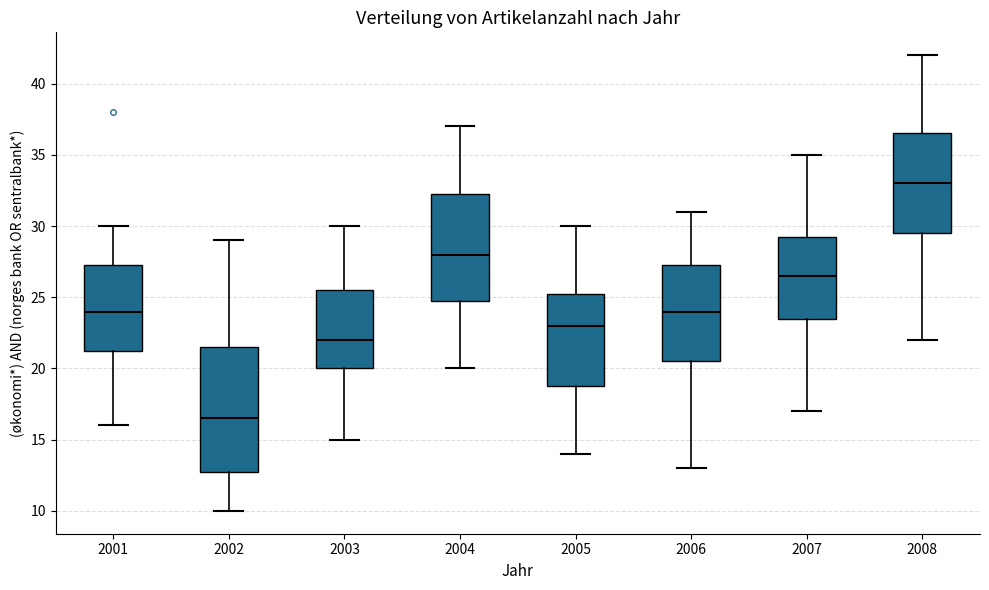

Reading left to right, transcribe this box plot: for each box, give where its median line is, the range the box spans, and where its two whiskers end, as read against the y-axis. The values are not printed on the chart, so give them approximately, as read against the axis.

2001: median 24.0, box 21.5 to 27.5, whiskers 16.0 to 30.0
2002: median 16.5, box 13.0 to 21.5, whiskers 10.0 to 29.0
2003: median 22.0, box 20.0 to 25.5, whiskers 15.0 to 30.0
2004: median 28.0, box 25.0 to 32.5, whiskers 20.0 to 37.0
2005: median 23.0, box 19.0 to 25.5, whiskers 14.0 to 30.0
2006: median 24.0, box 20.5 to 27.5, whiskers 13.0 to 31.0
2007: median 26.5, box 23.5 to 29.5, whiskers 17.0 to 35.0
2008: median 33.0, box 29.5 to 36.5, whiskers 22.0 to 42.0